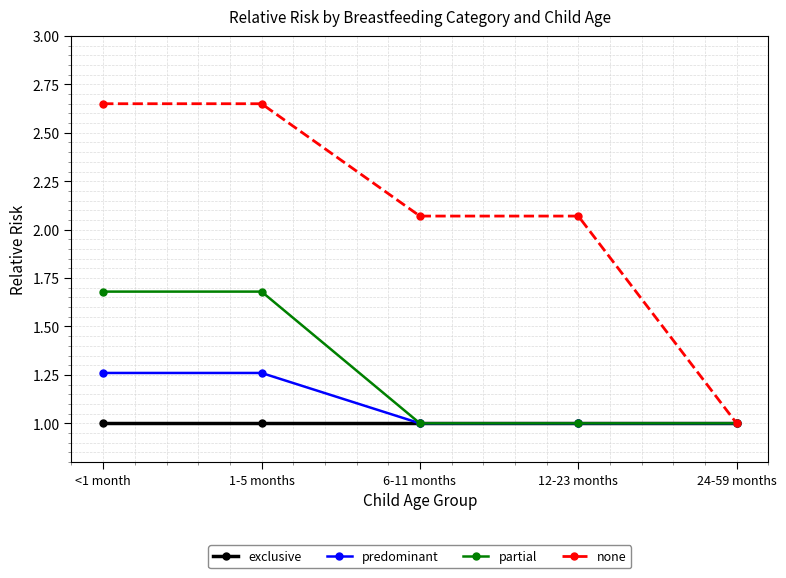

Which series has the largest total across all categories?

none